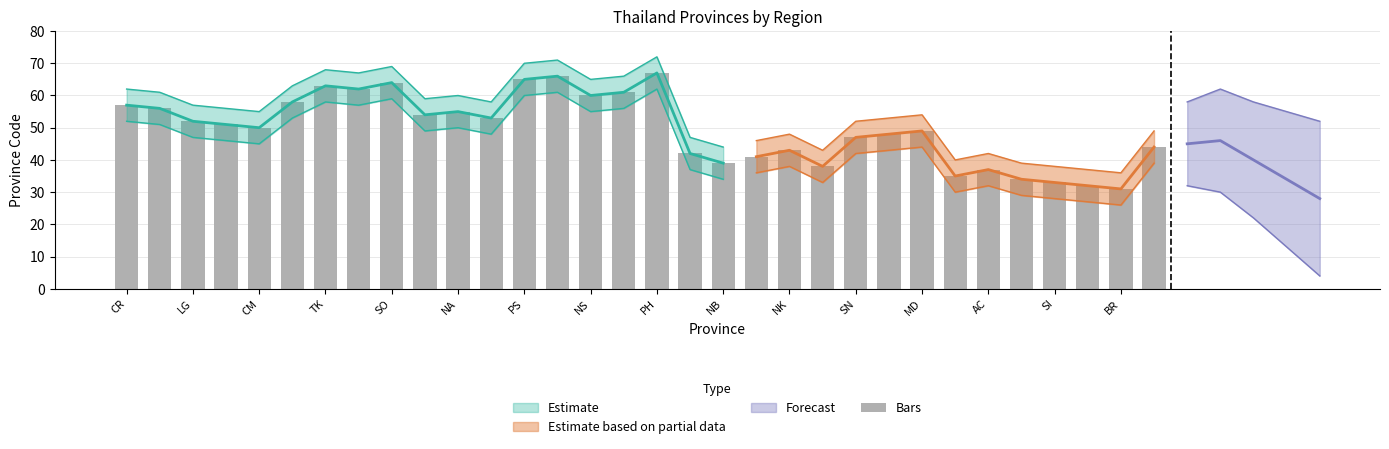

True or false: the data shows 17 at LG.

False